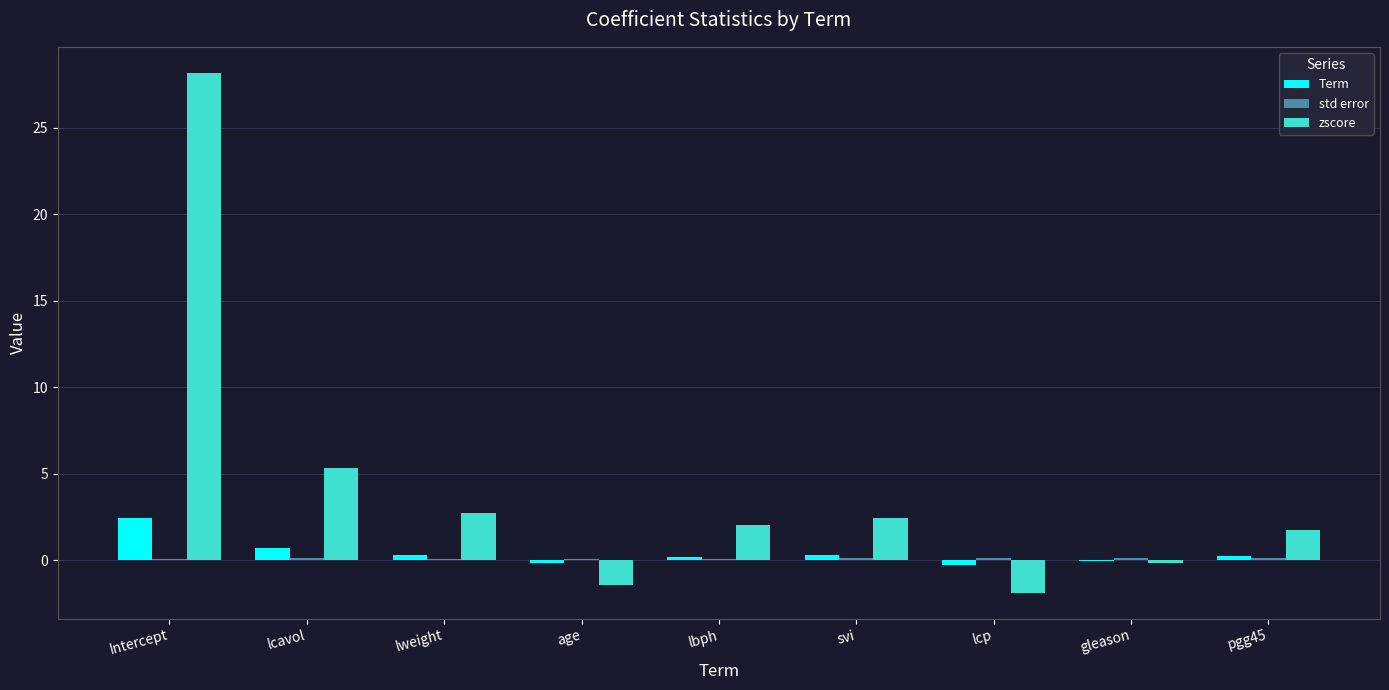

Which series changed the most between Intercept and lbph?

zscore